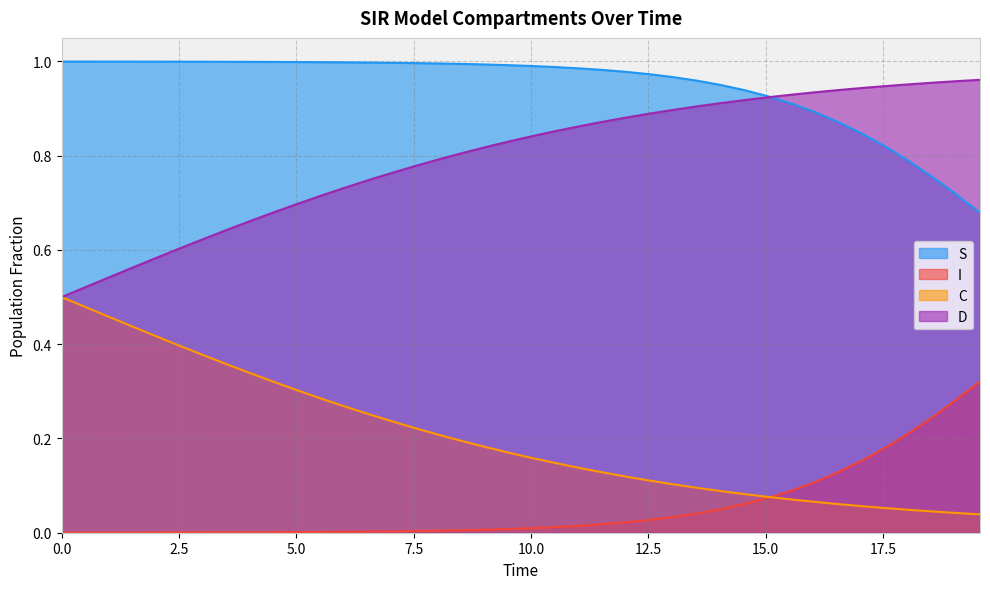

What are all the series names shown in the legend?

S, I, C, D